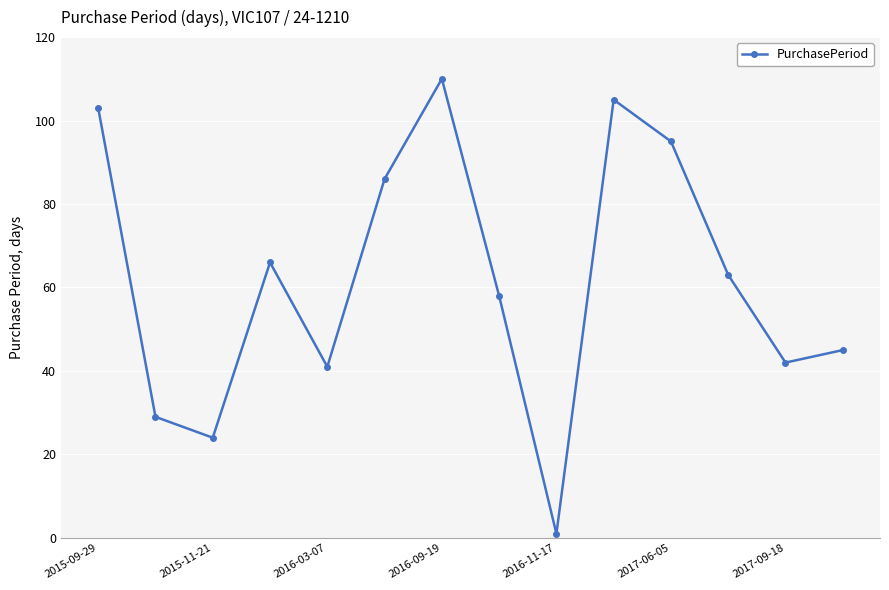

What is the difference between the second highest and minimum values?

104